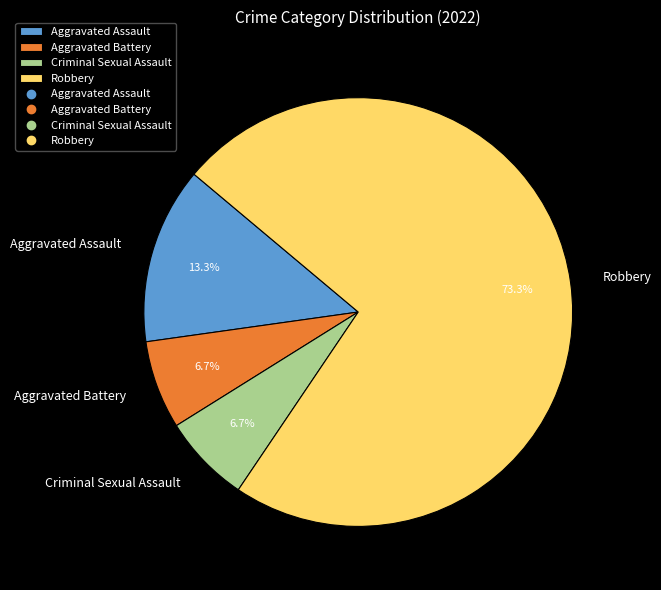

Is there any slice that represents more than half of the pie?

Yes